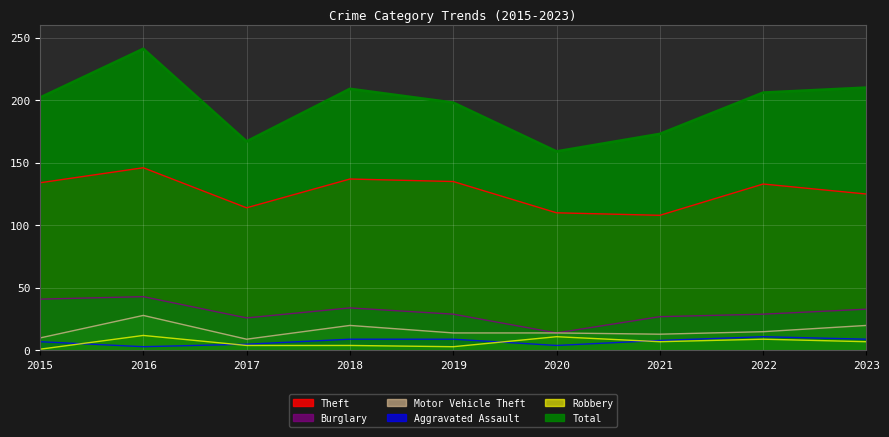

Which category has the highest value in the Burglary series?

2016